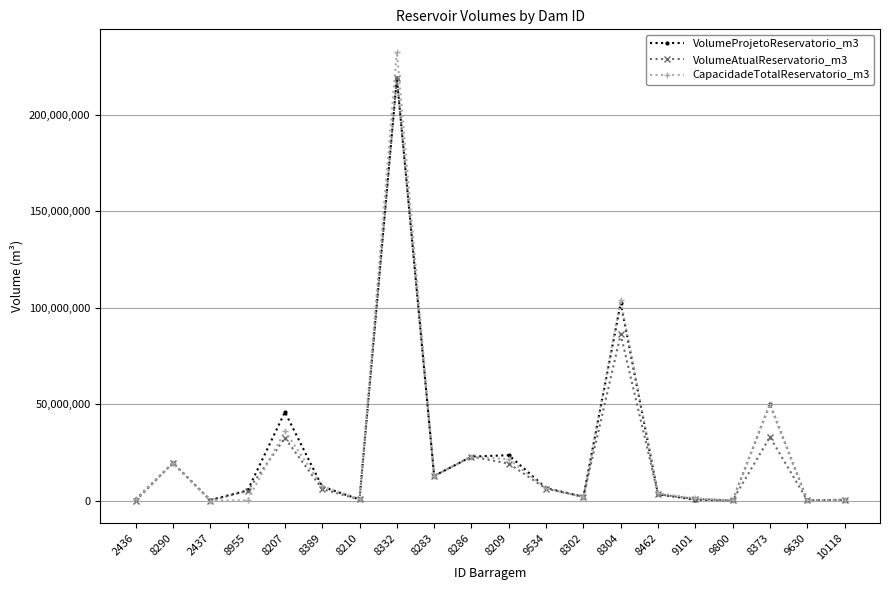

At which label does VolumeAtualReservatorio_m3 reach its peak?

8332